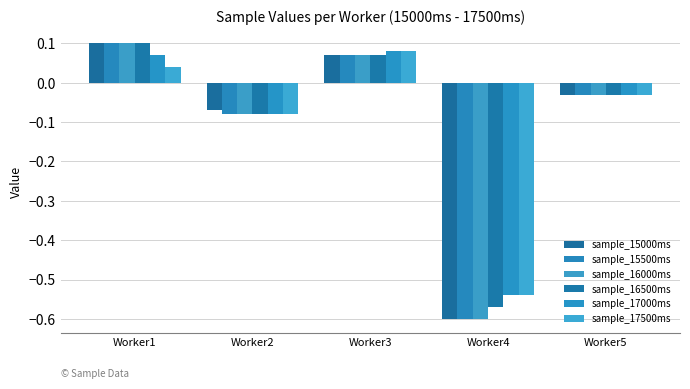

How many bars are there in total?

30